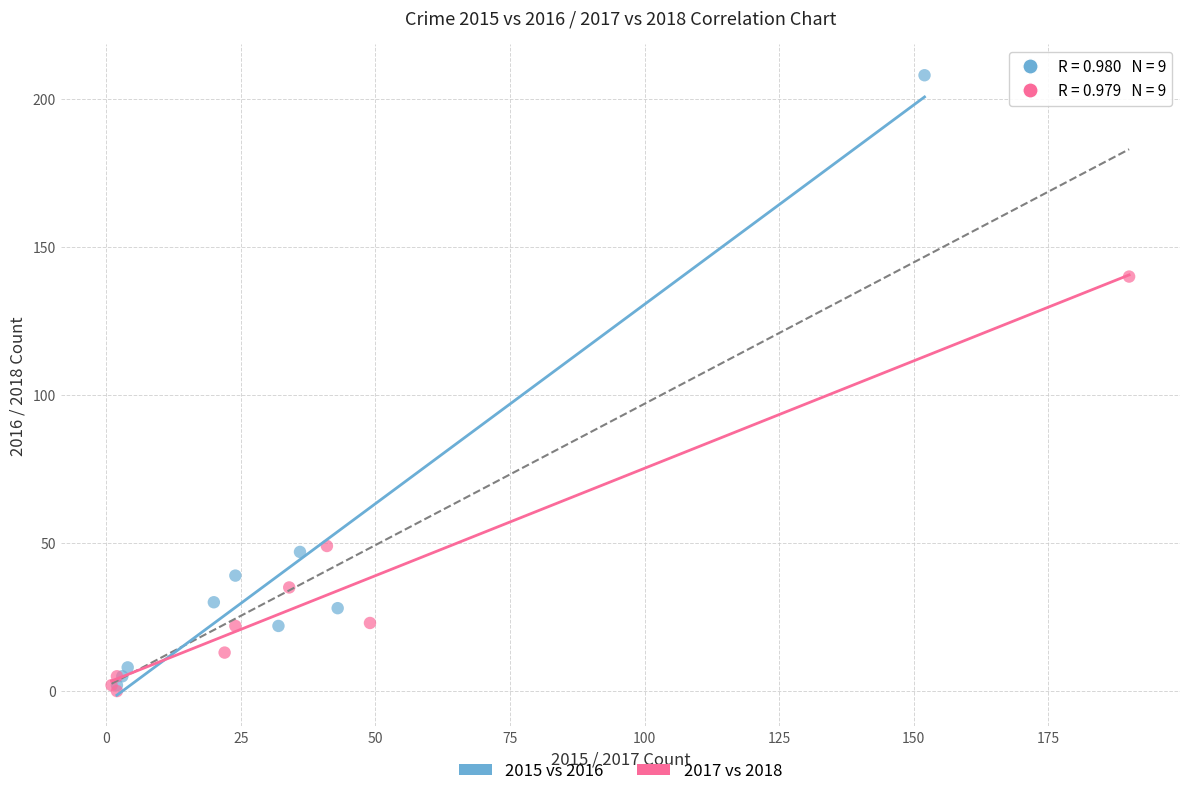

Which series has the widest spread of Y values?

2015 vs 2016